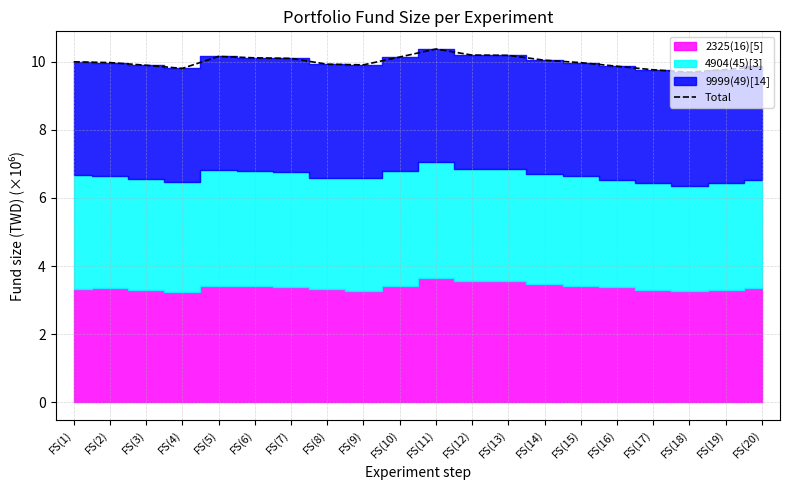

True or false: the data shows 5.4 at FS(16).

False